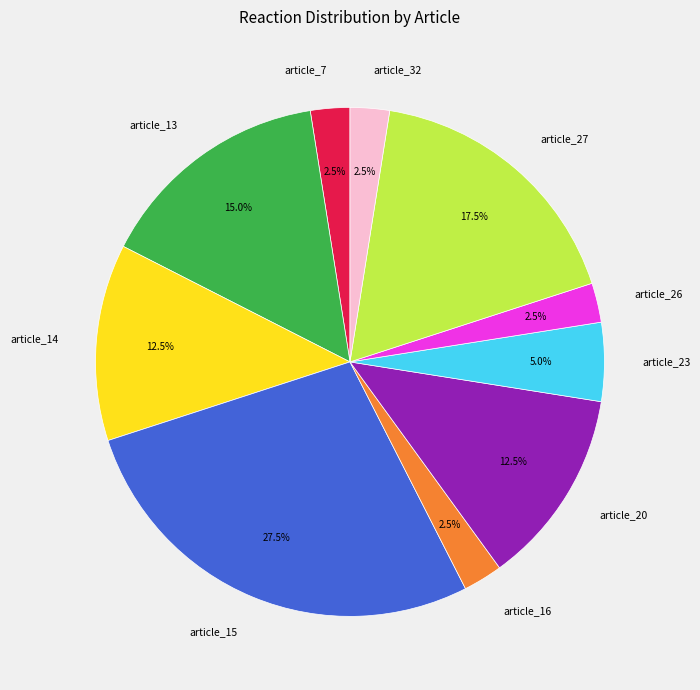

What percentage do article_27 and article_13 together represent?

32.5%